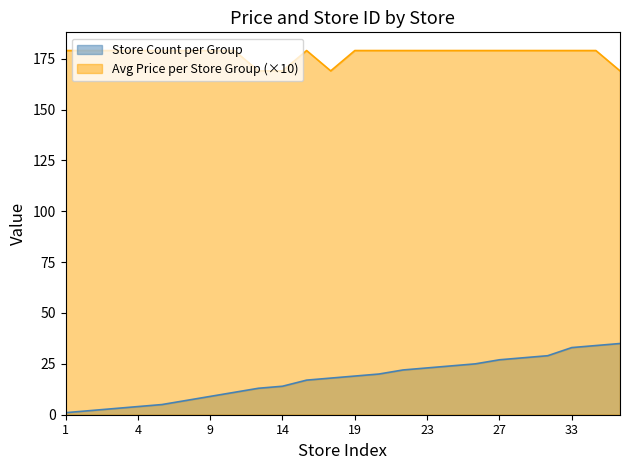

What is the maximum value shown in the chart?

179